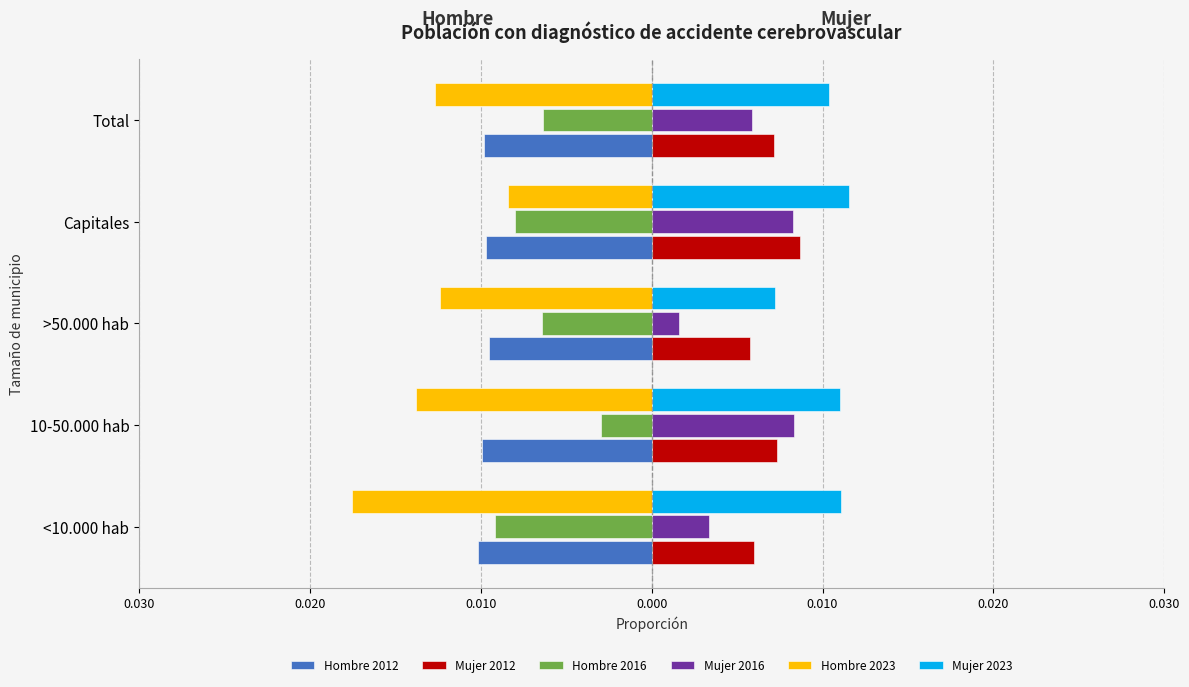

Which series has the widest spread of values?

Hombre 2023